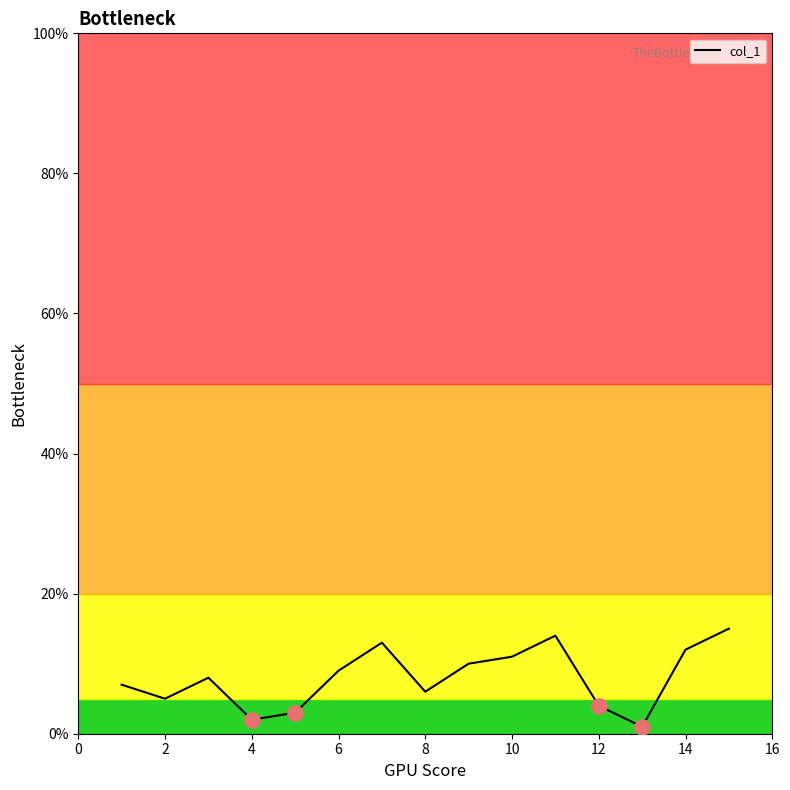

What is the greatest value displayed?

15